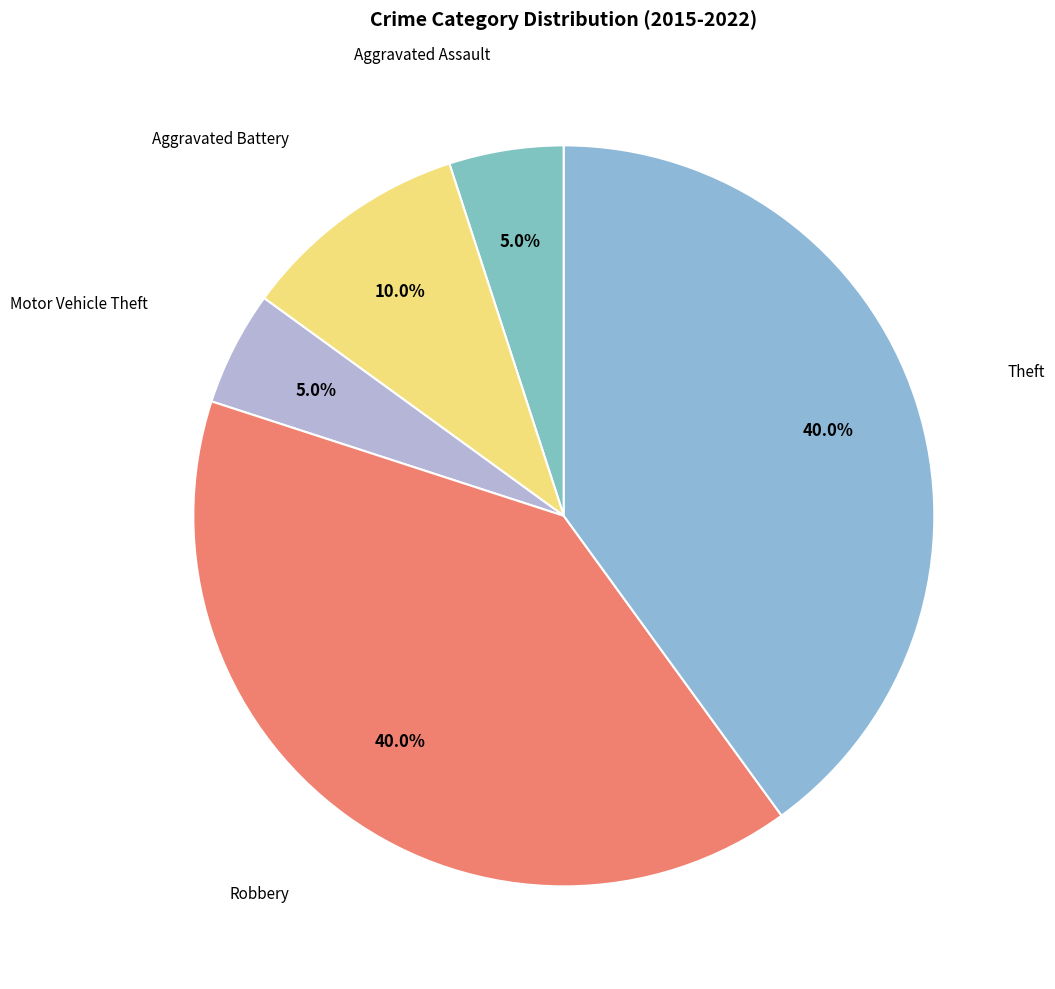

Count the number of slices in the pie.

5